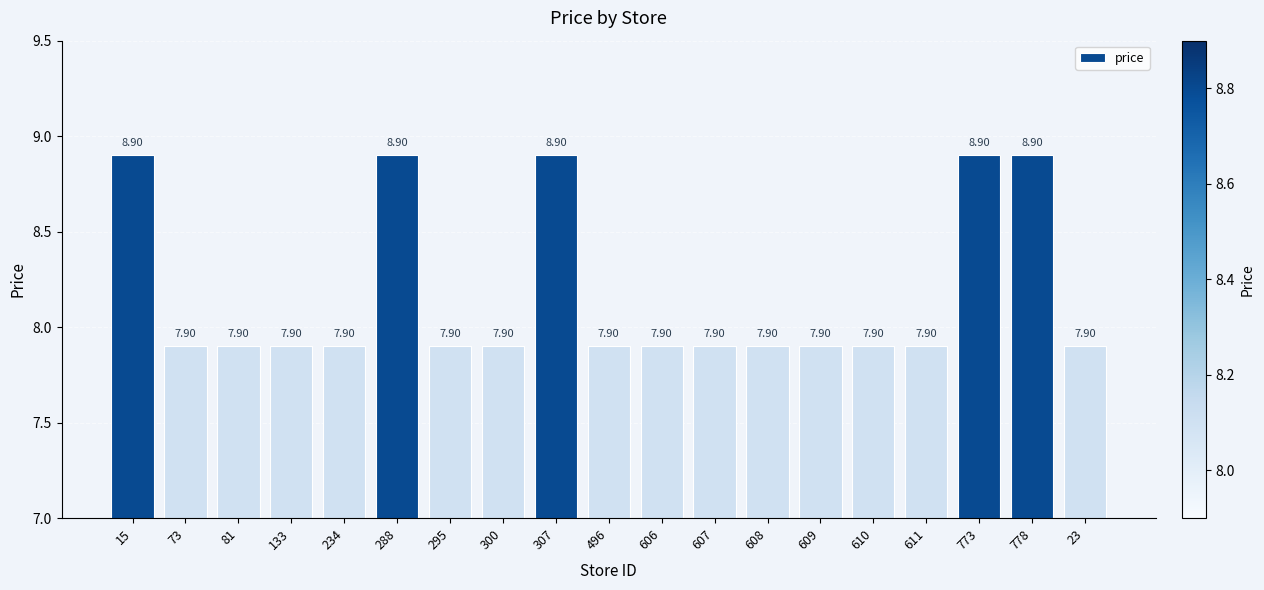

What is the label of the 18th bar from the right?

73